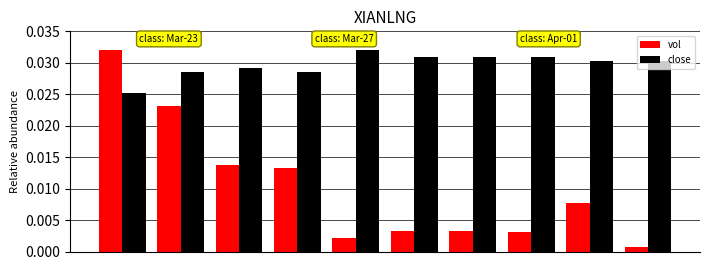

At how many categories does at least one series exceed 0?

10